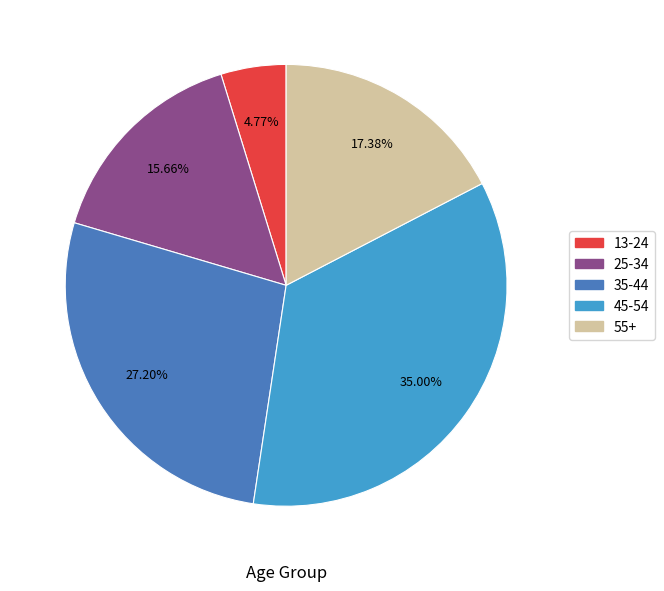

Combined, do 13-24 and 35-44 account for over 50%?

No